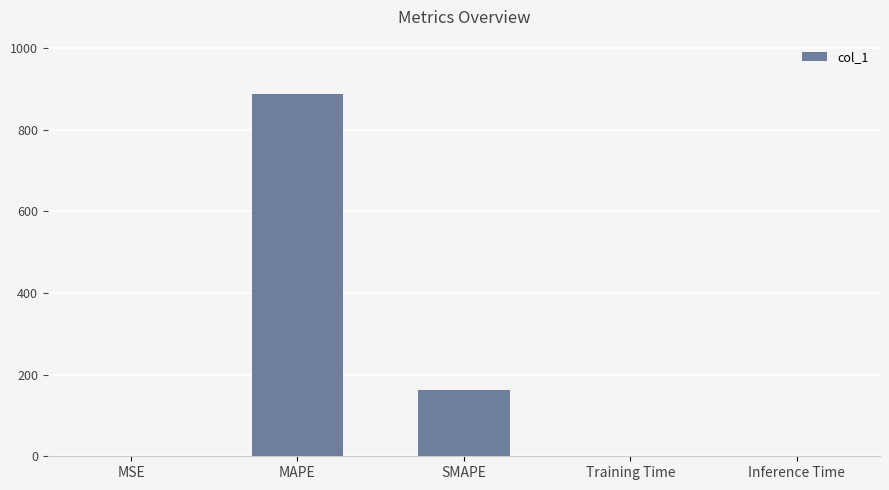

What is the sum of all values?

1052.4